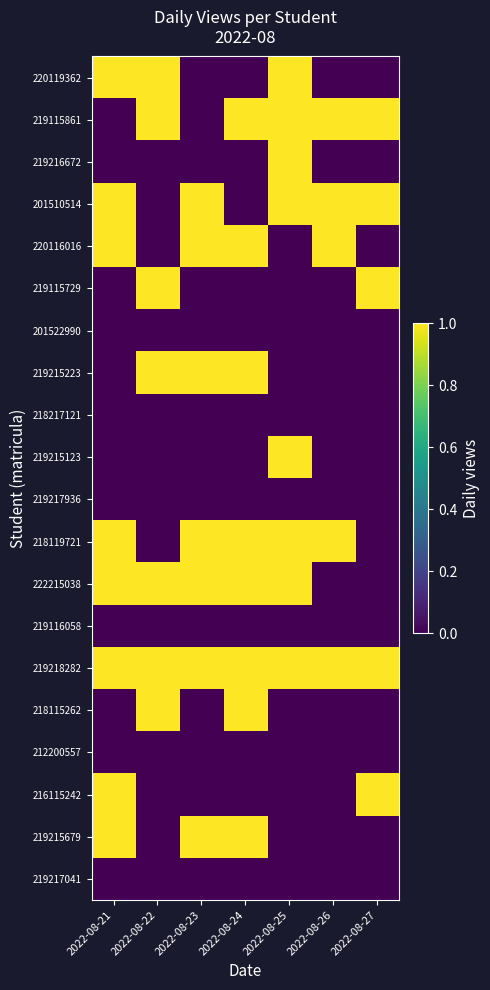

What is the difference between the highest and lowest values at 2022-08-26?

1